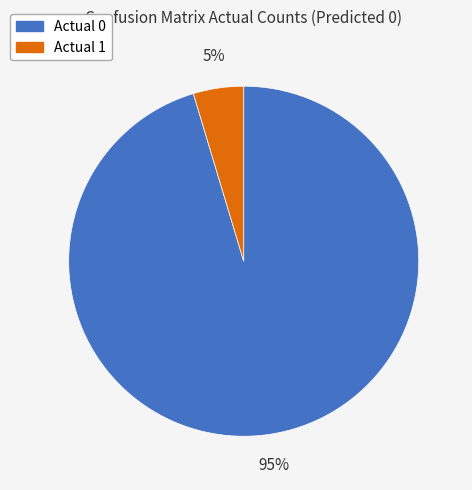

What is the majority slice?

Actual 0